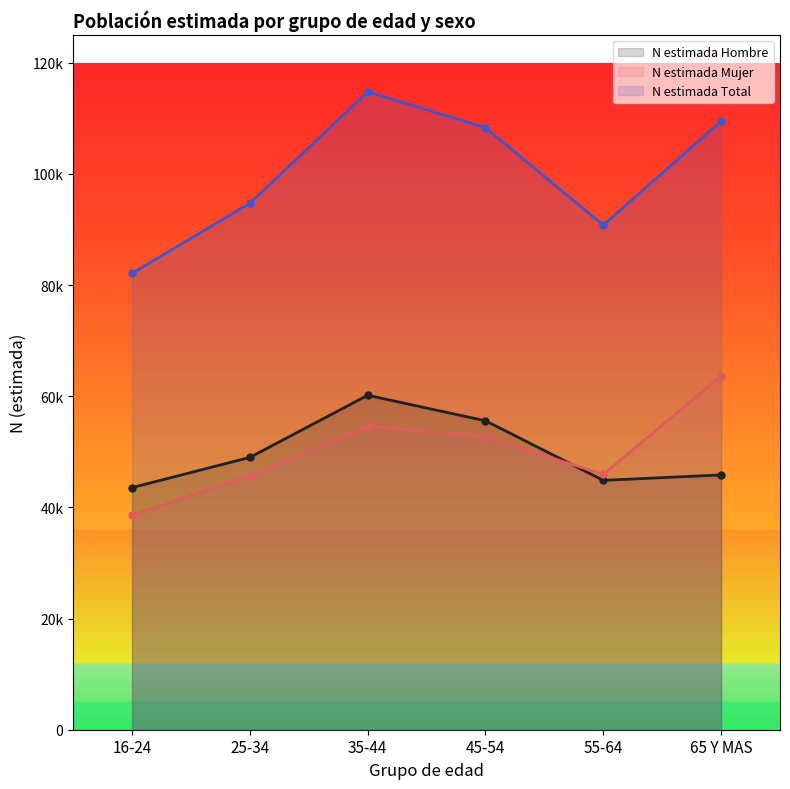

At which category is the sum across all series the highest?

35-44